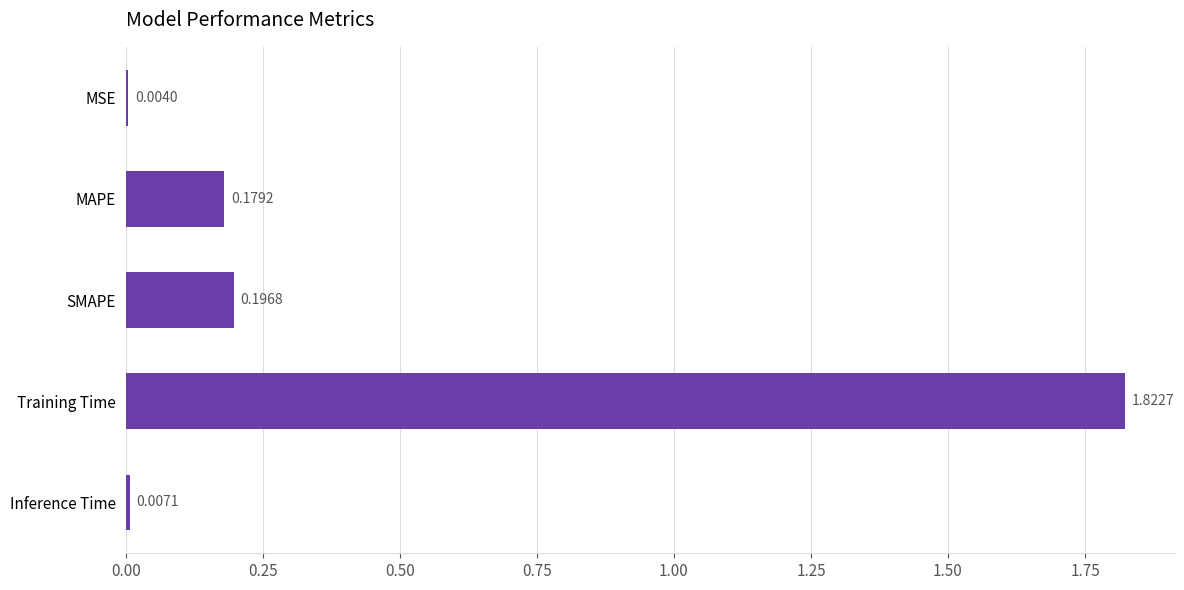

What is the sum of all values?

2.2